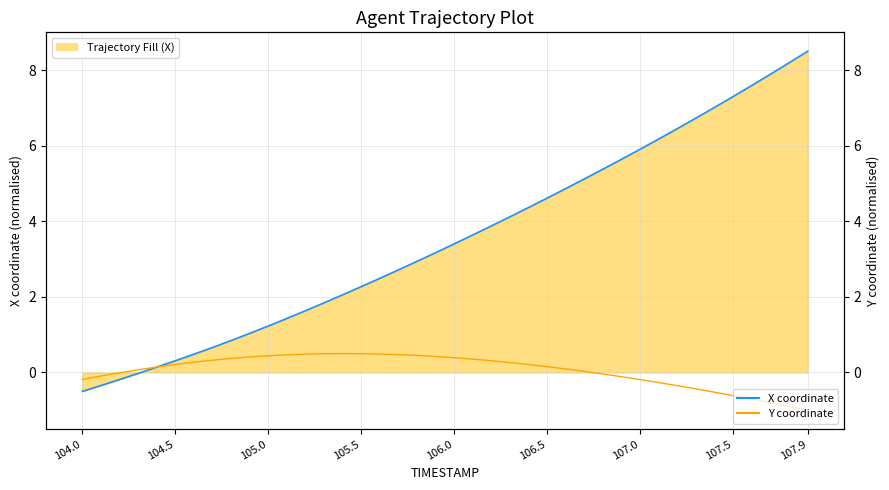

What is the difference between the maximum and minimum values in the Y coordinate series?

1.5